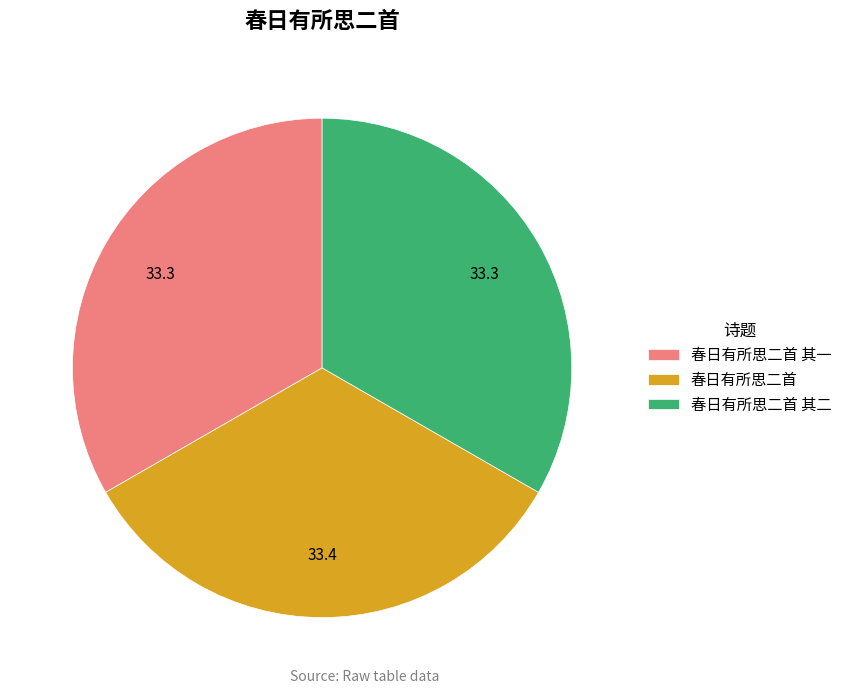

Is the sum of 春日有所思二首 其一 and 春日有所思二首 greater than half?

Yes